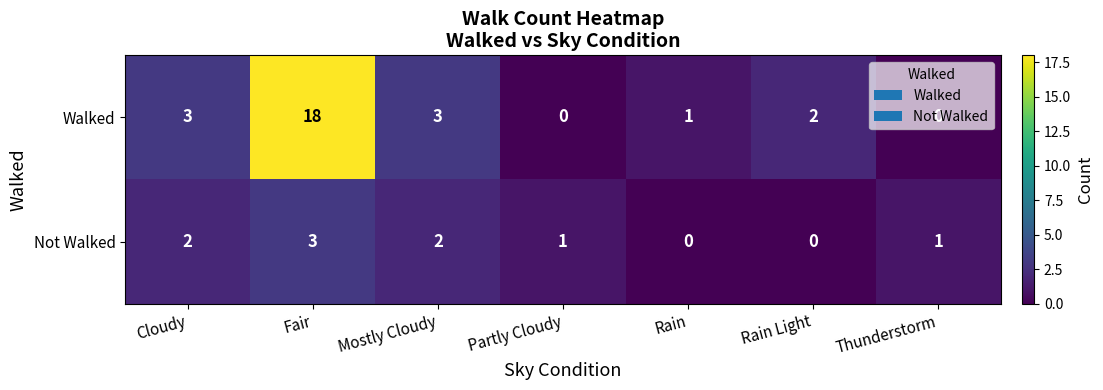

The Walked series shows 0 at Thunderstorm. True or false?

True